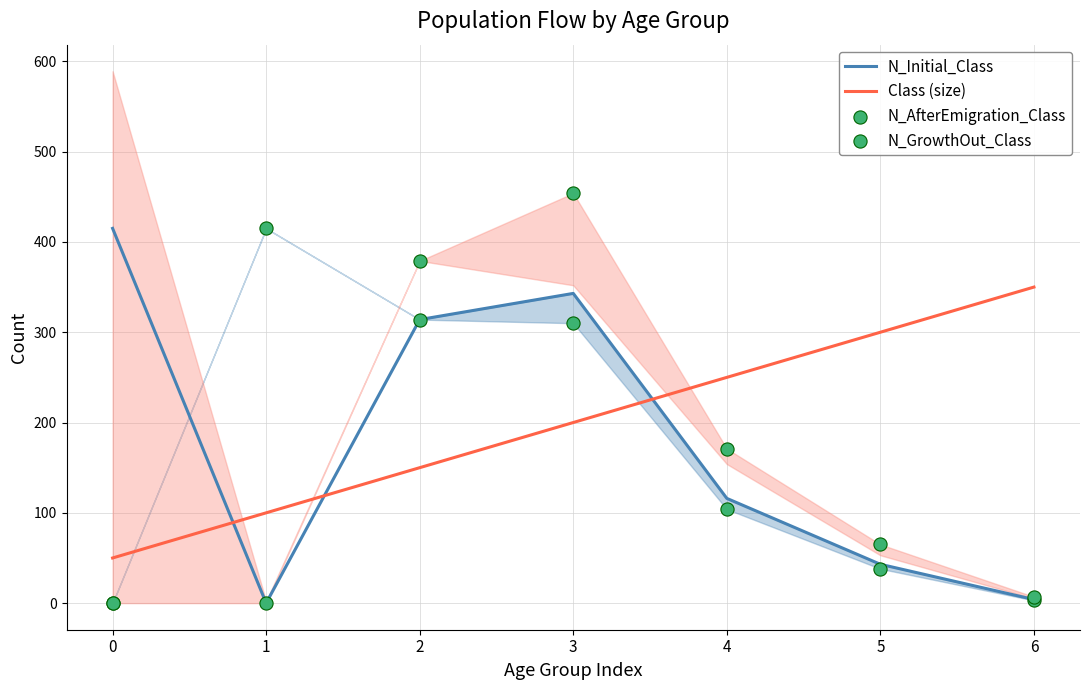

Which series reaches the minimum Y coordinate?

N_Initial_Class